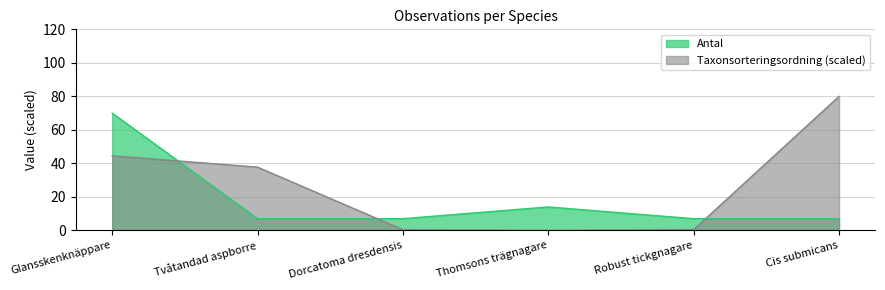

What is the difference between the highest and lowest values at Dorcatoma dresdensis?

6.6